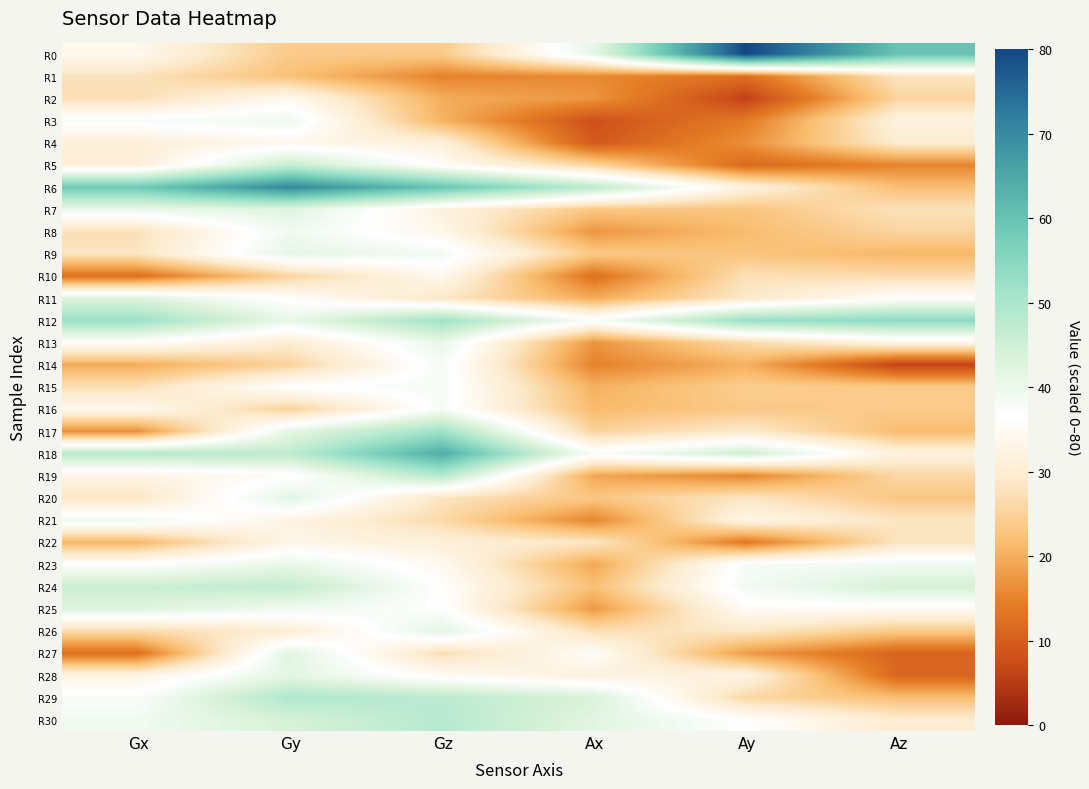

At which category is the sum across all series the highest?

Gy